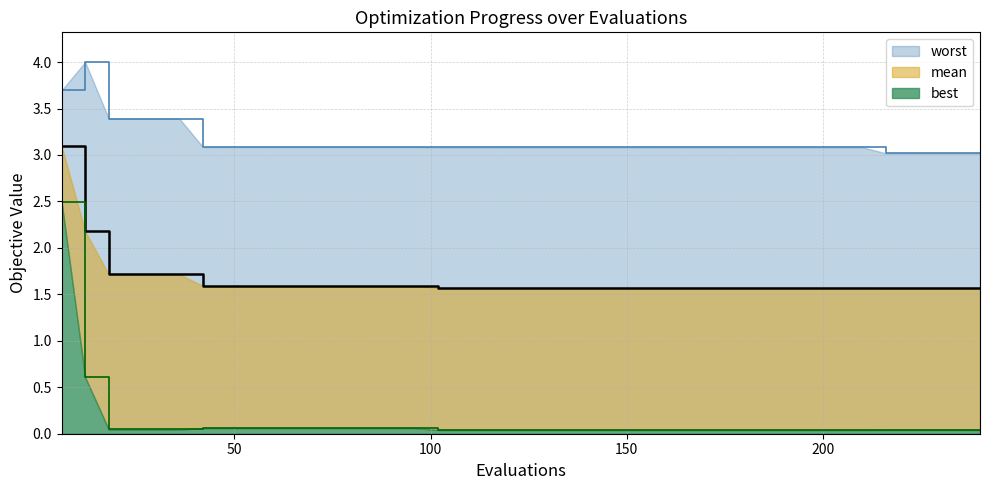

True or false: best has a value of 0.0 at 156.

True